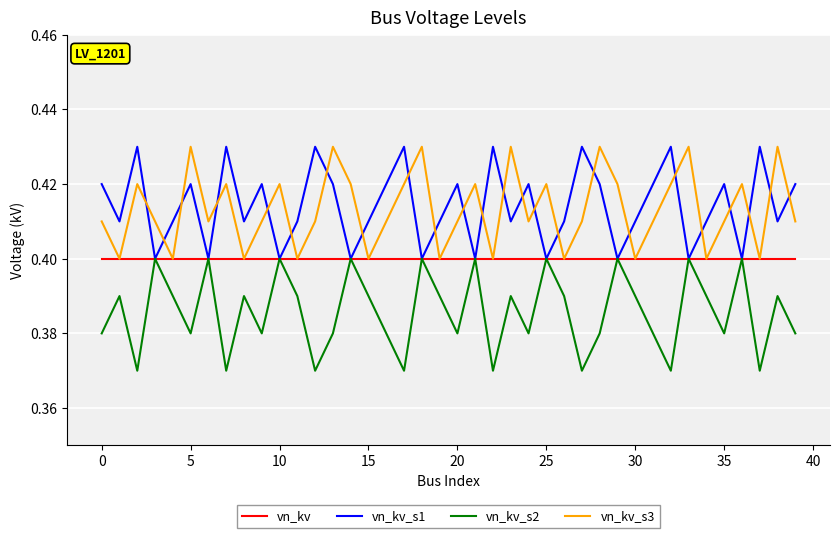

Which series has the largest total across all categories?

vn_kv_s1